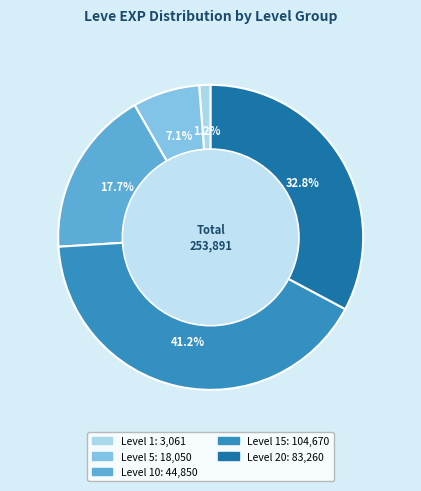

Does any single category account for the majority?

No